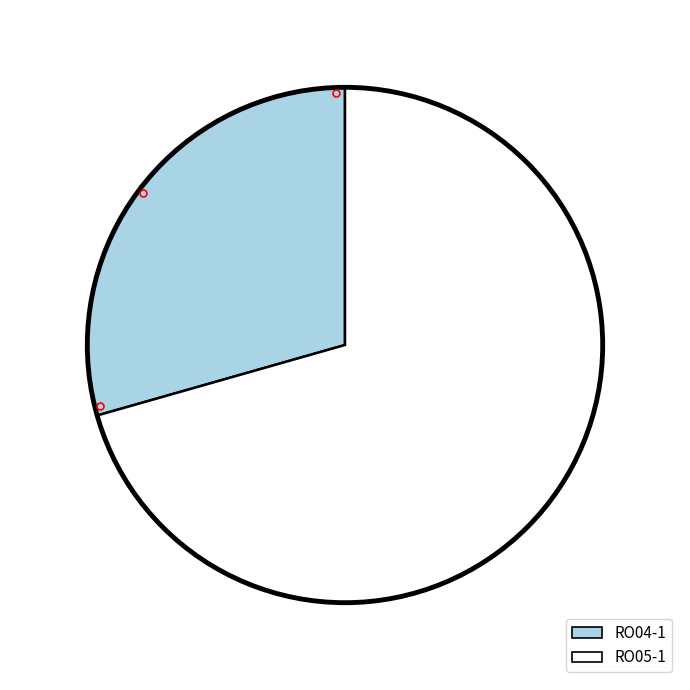

Is it true that RO04-1 is 29% of the pie?

True